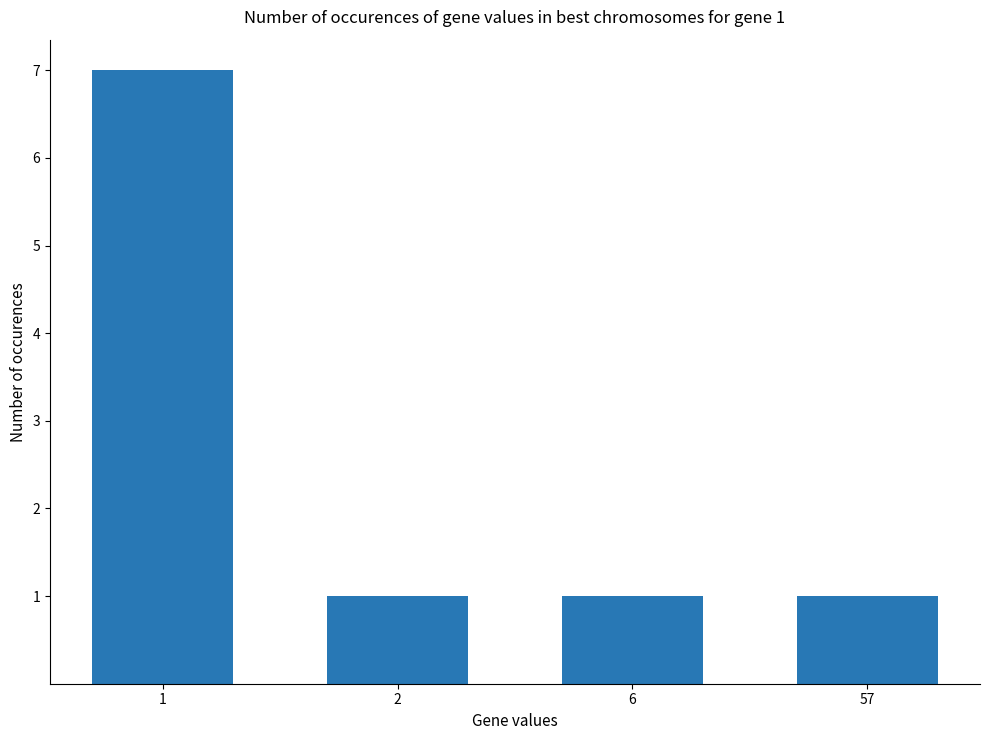

What is the change in value from 1 to 57?

-6